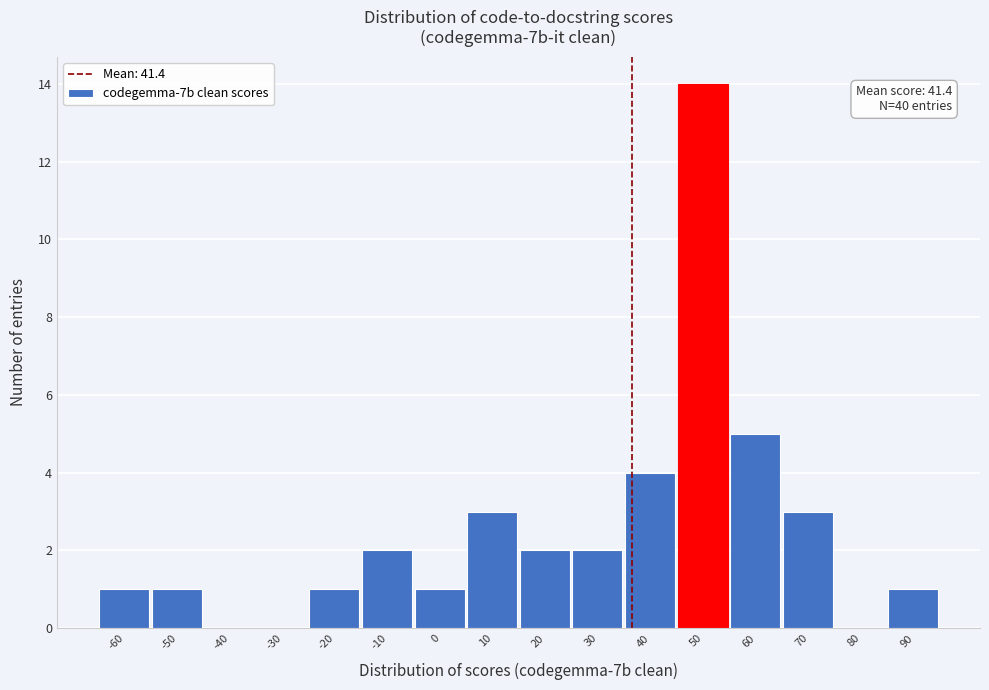

Reading right to left, extract all data points from this chart.

90=1	80=0	70=3	60=5	50=14	40=4	30=2	20=2	10=3	0=1	-10=2	-20=1	-30=0	-40=0	-50=1	-60=1